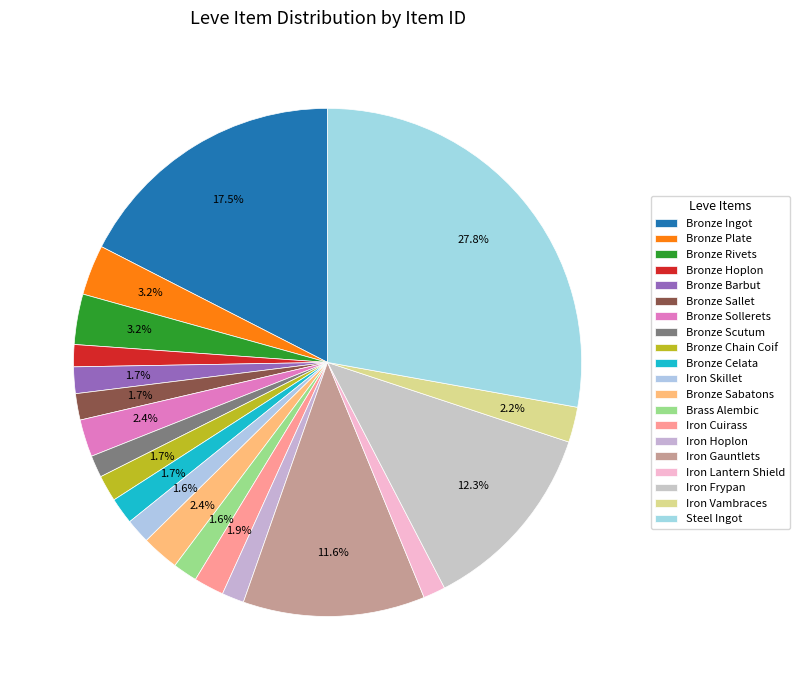

How many segments does this pie chart have?

20